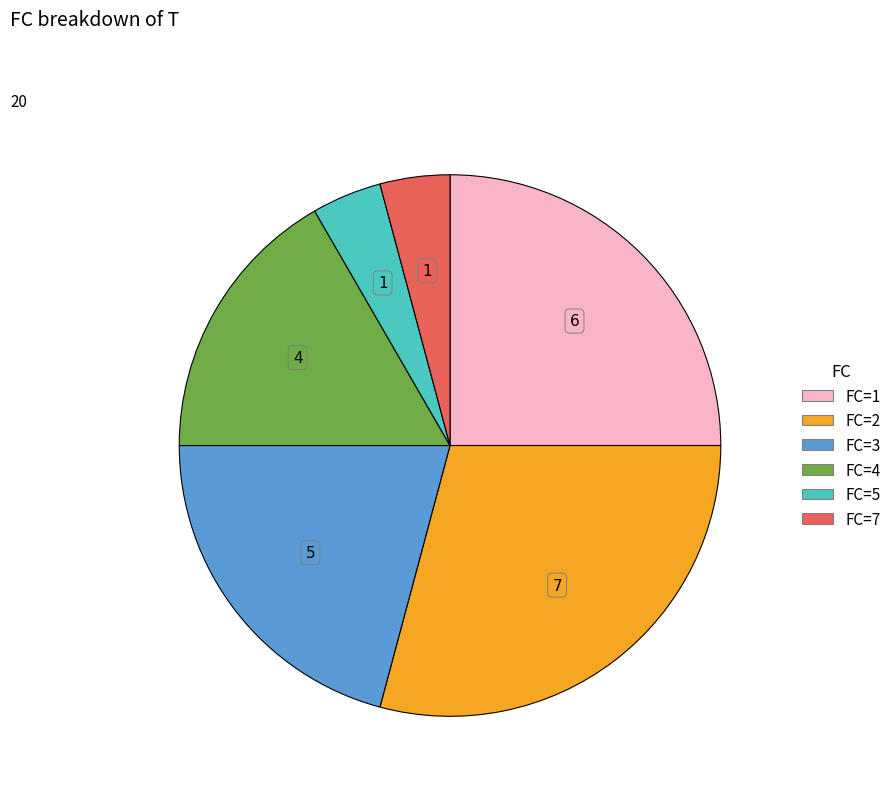

How many slices are in this pie chart?

6